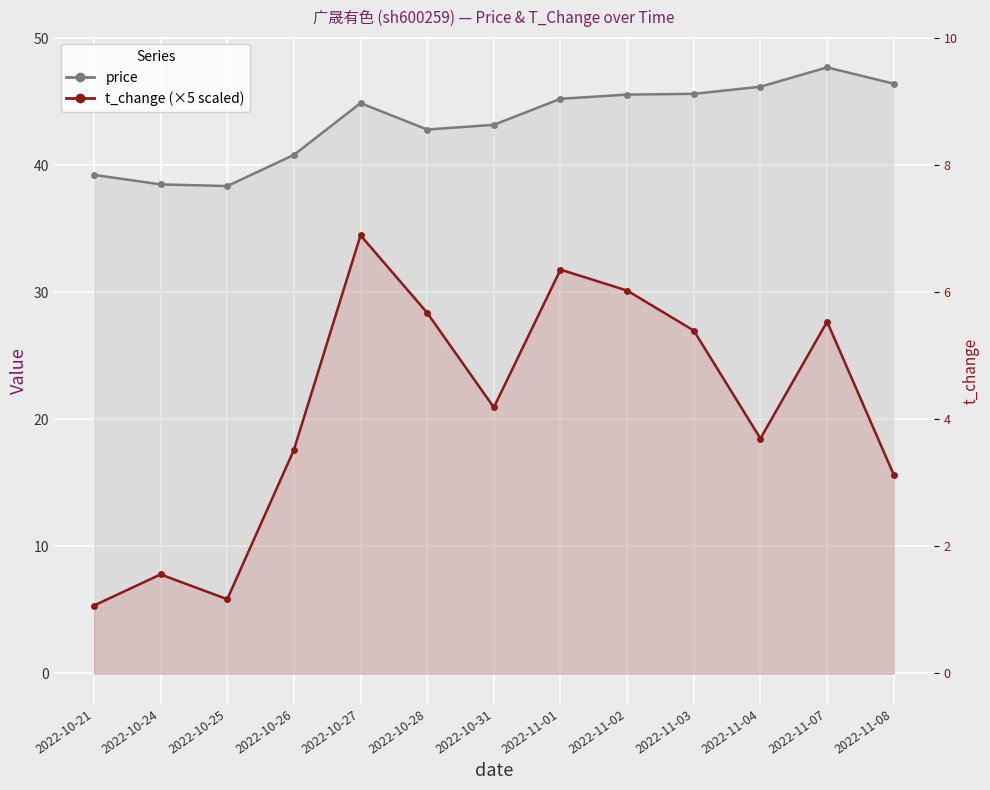

Which series has the largest total across all categories?

price